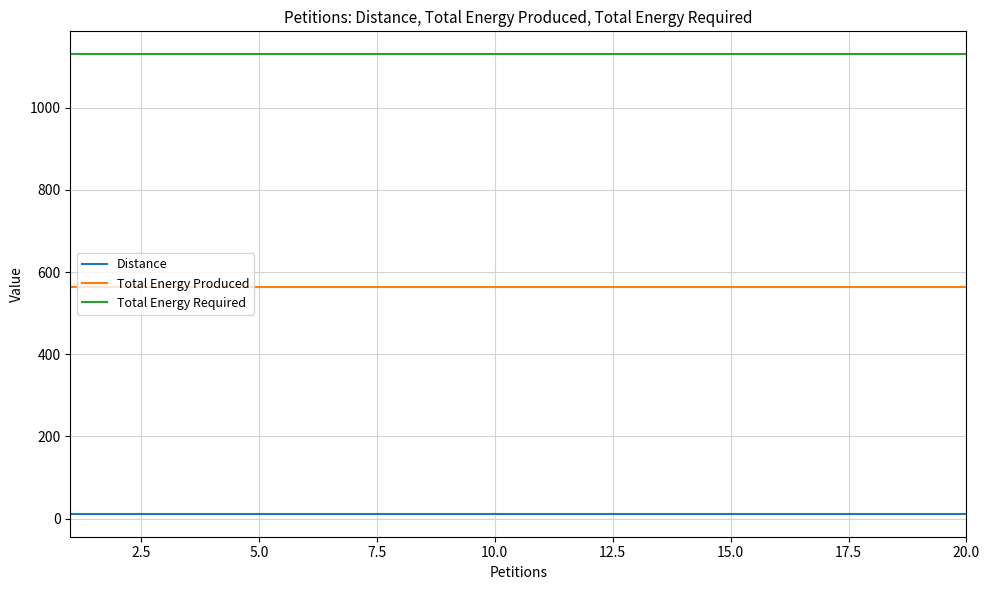

List the series in order of their peak value, highest first.

Total Energy Required, Total Energy Produced, Distance